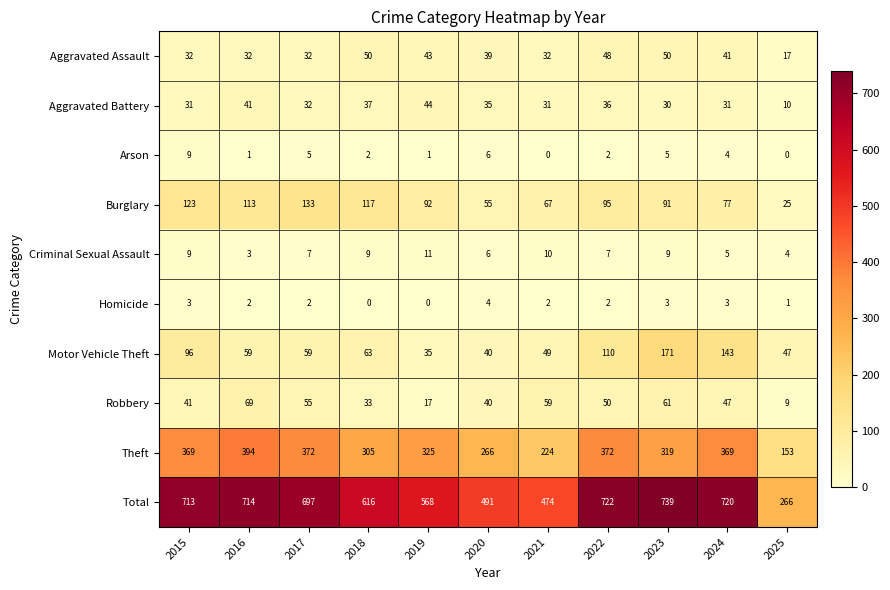

What is the difference between the highest and lowest values at 2020?

487